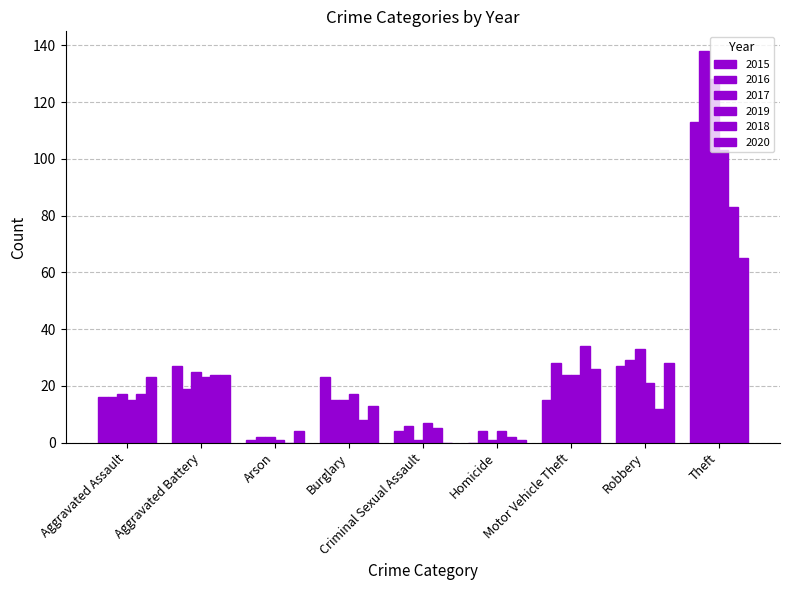

Which series has the widest spread of values?

2016